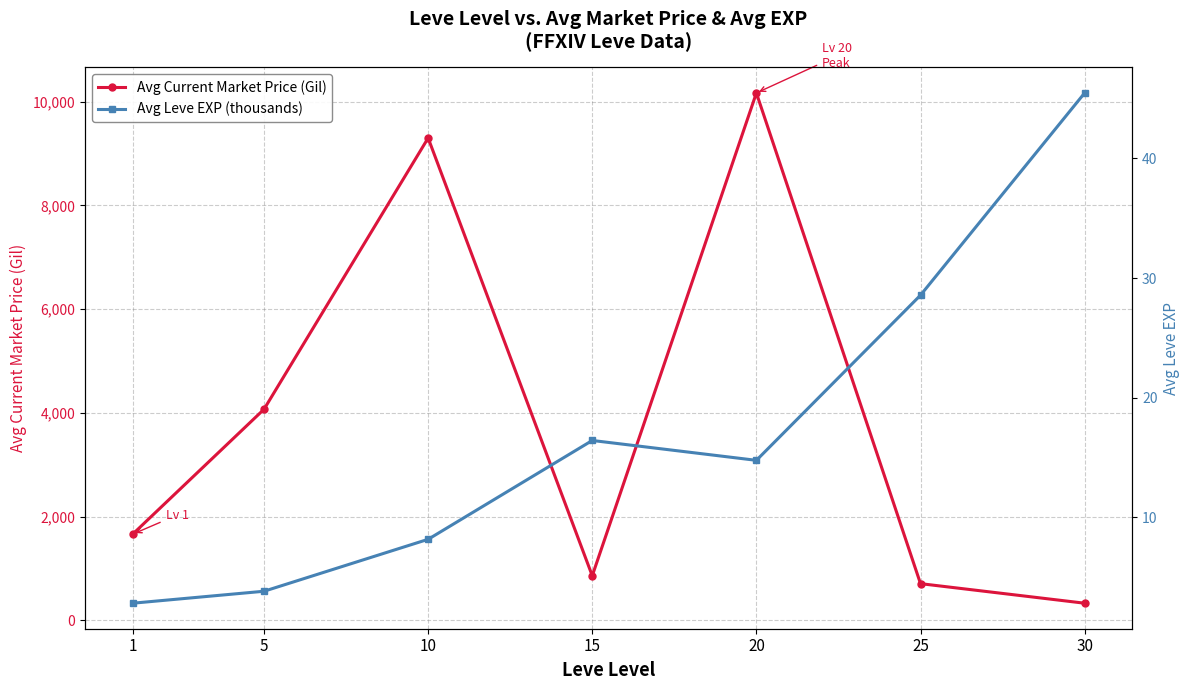

True or false: Avg Leve EXP (thousands) has a value of 4.1 at 20.

False